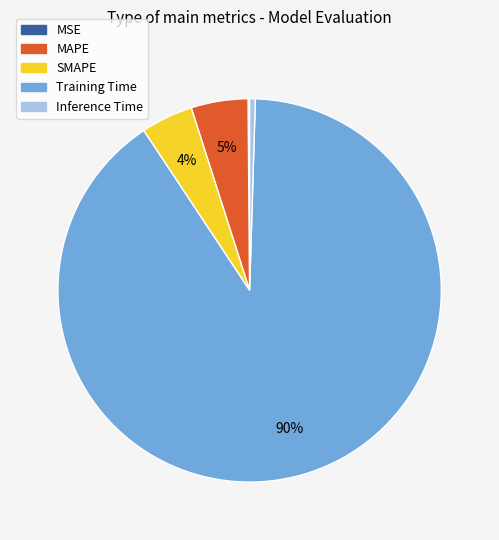

What is the largest slice in the pie chart?

Training Time